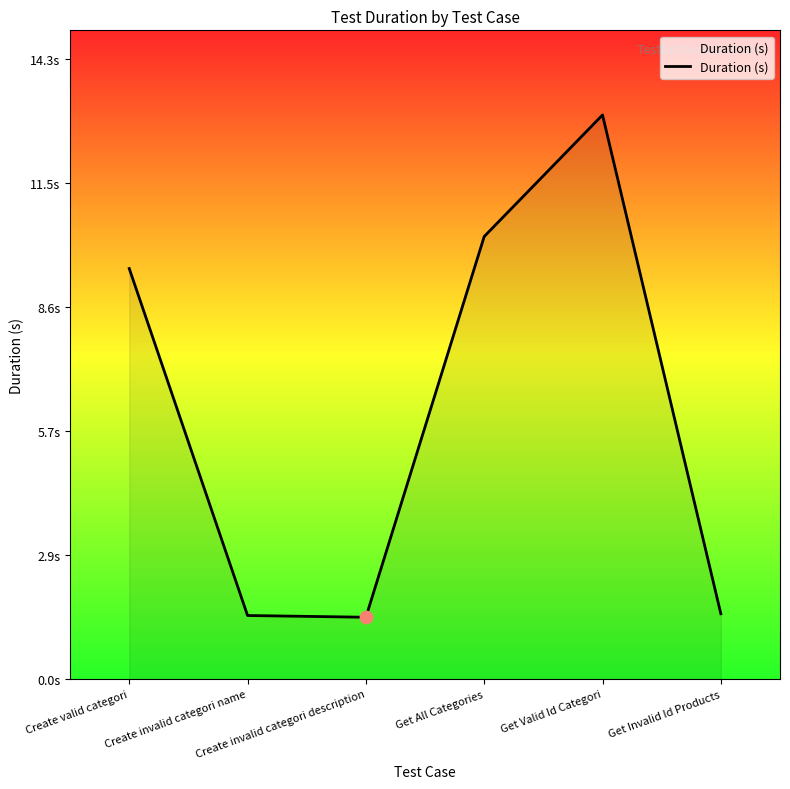

Does the chart have visible grid lines?

No